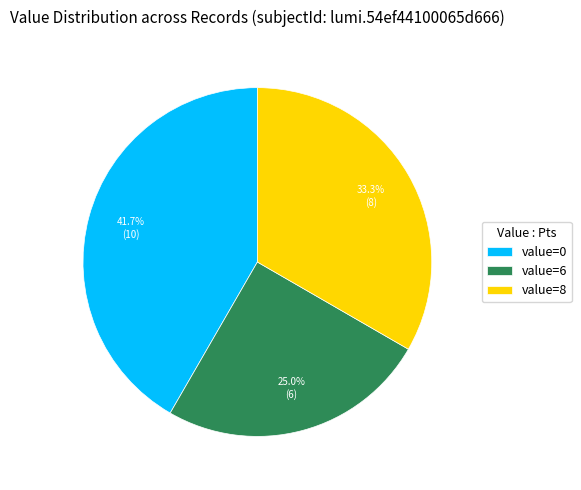

Which category has the biggest portion of the pie?

value=0